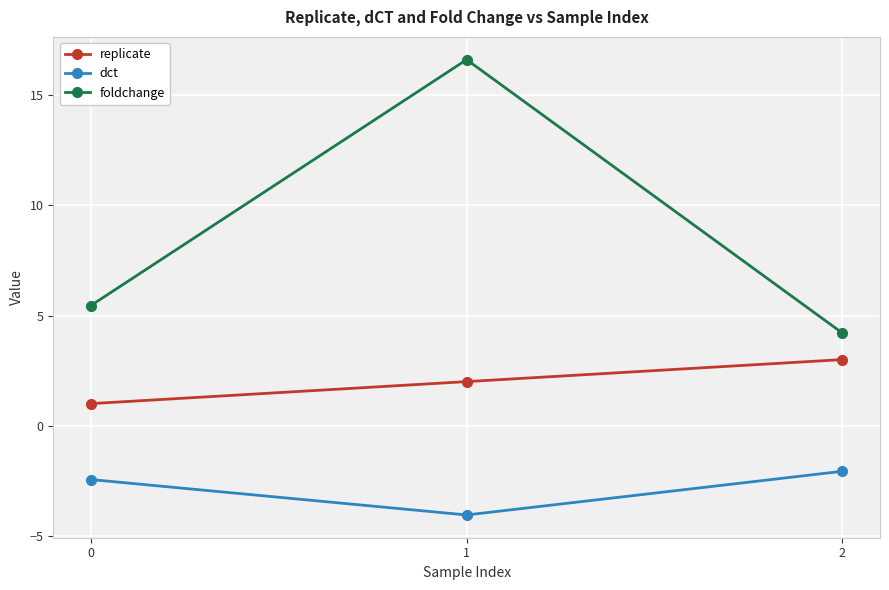

Which series has the widest spread of values?

foldchange